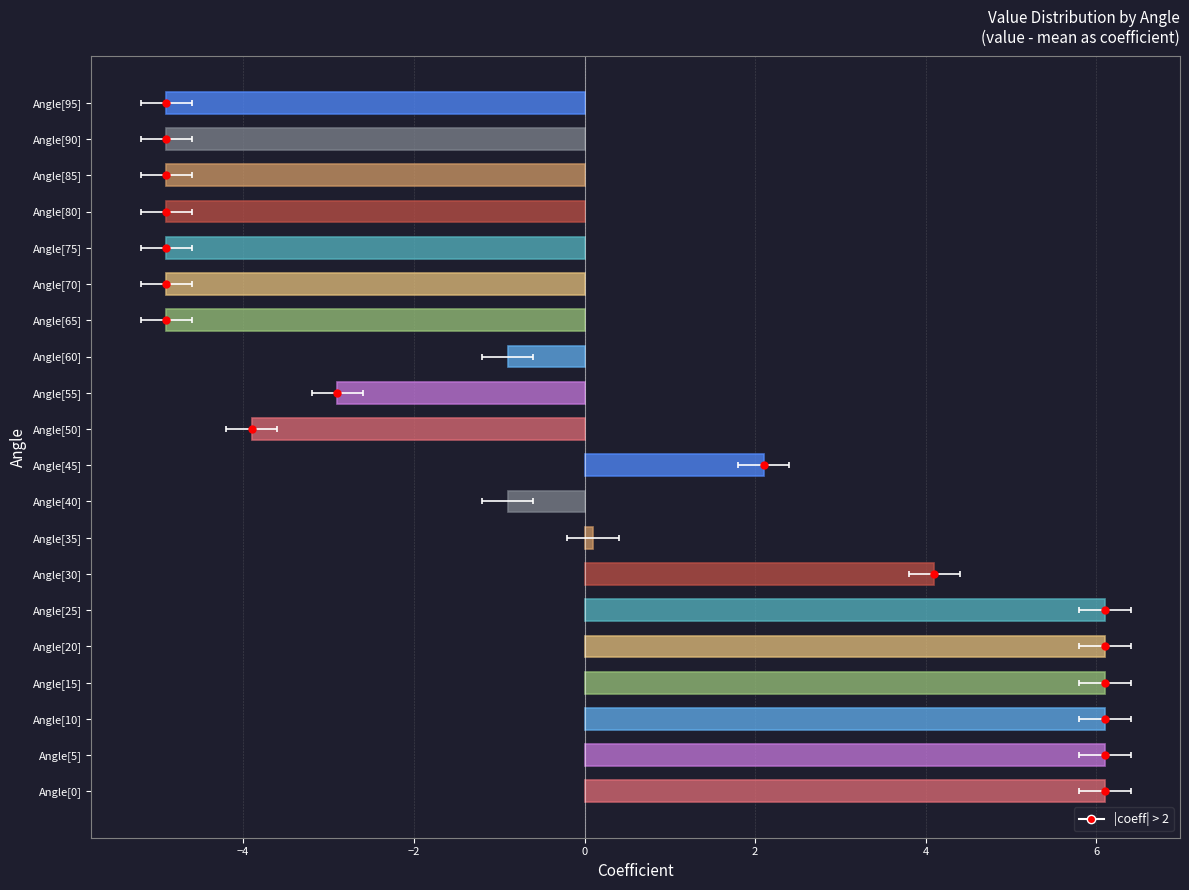

What is the difference between the maximum and minimum values?

11.0